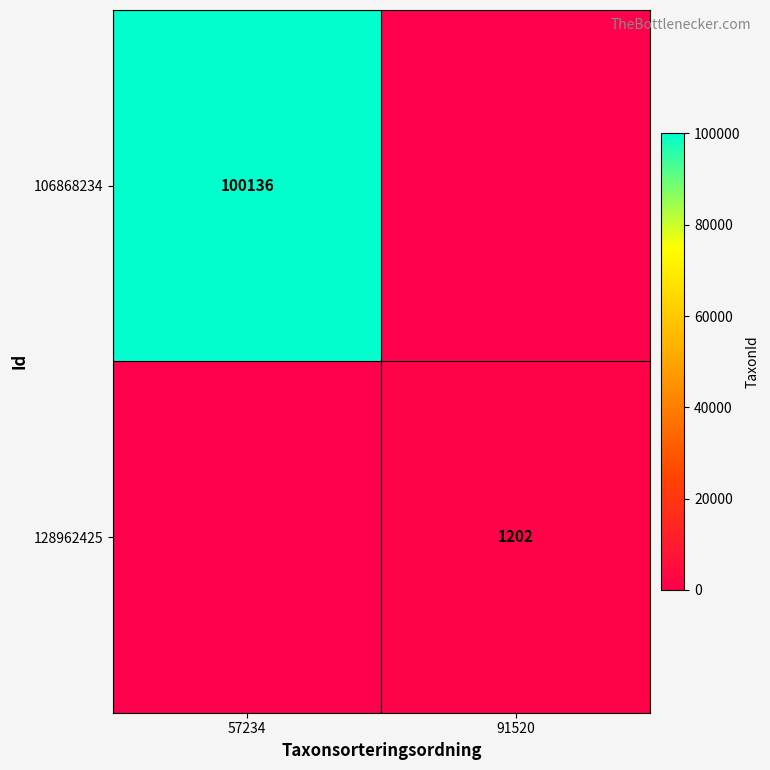

The value of 106868234 at 57234 is 100136. True or false?

True